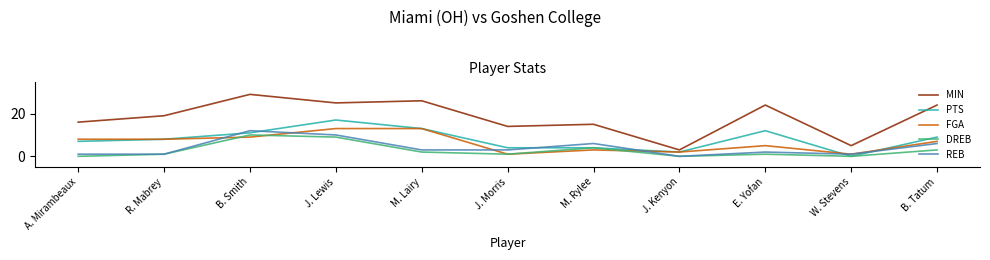

List the series in order of their peak value, lowest first.

DREB, REB, FGA, PTS, MIN